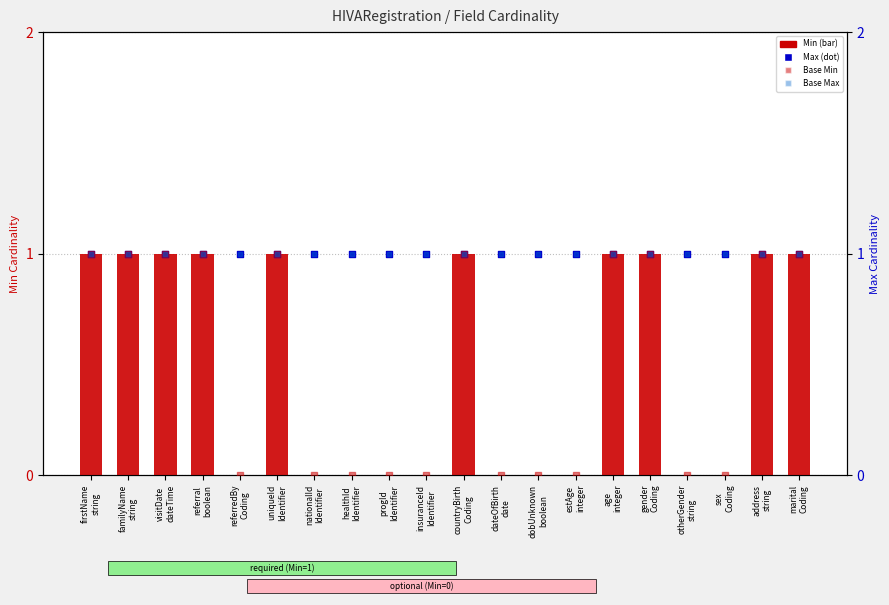

What is the total value across all series at sex
Coding?

2